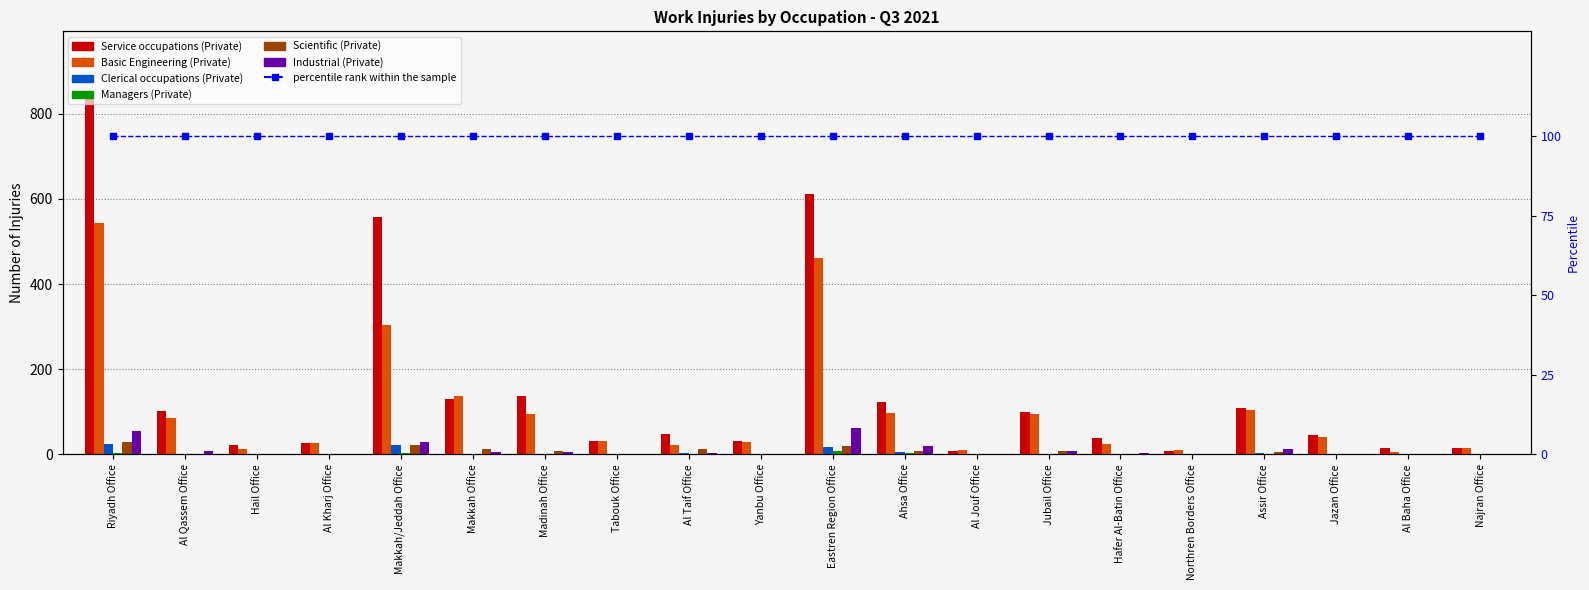

True or false: Scientific (Private) has a value of 28 at Riyadh Office.

True